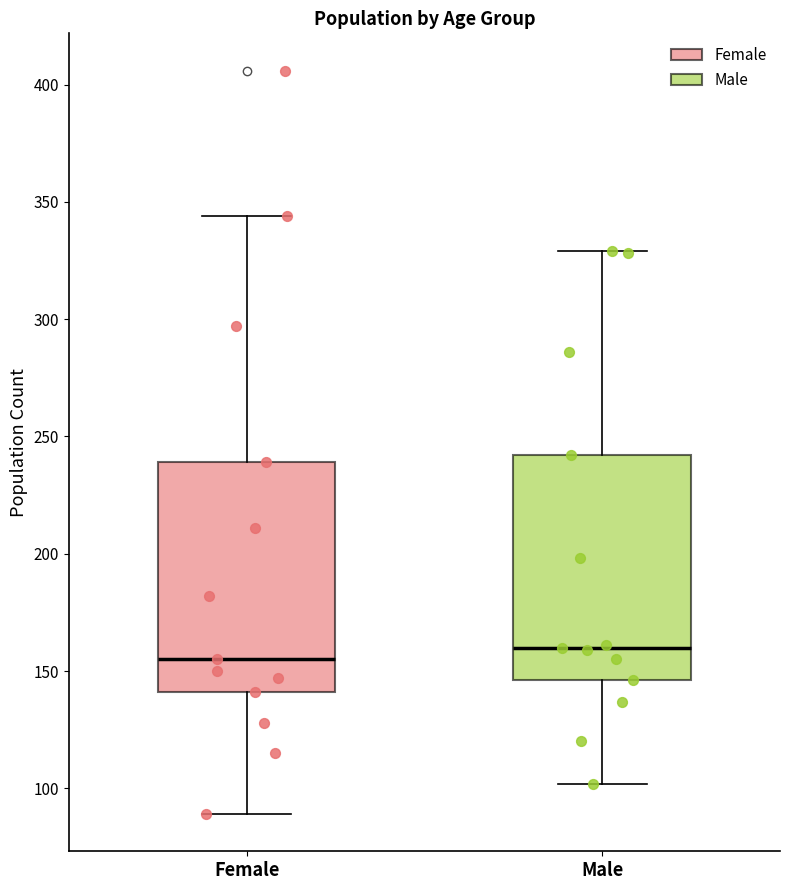

Reading left to right, read every box against the y-axis: the position of its median line, the range the box covers, and the ends of its whiskers. The values are not printed on the chart, so give them approximately, as read against the axis.

Female: median 155, box 140 to 240, whiskers 90 to 345
Male: median 160, box 145 to 240, whiskers 100 to 330